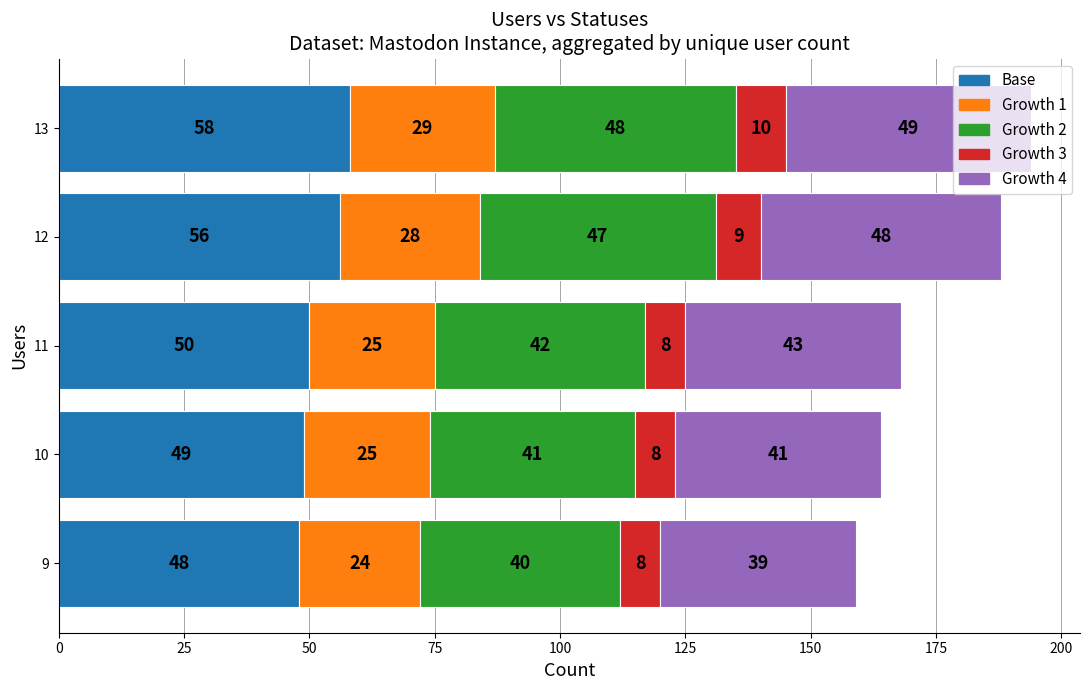

At which category is the sum across all series the highest?

13